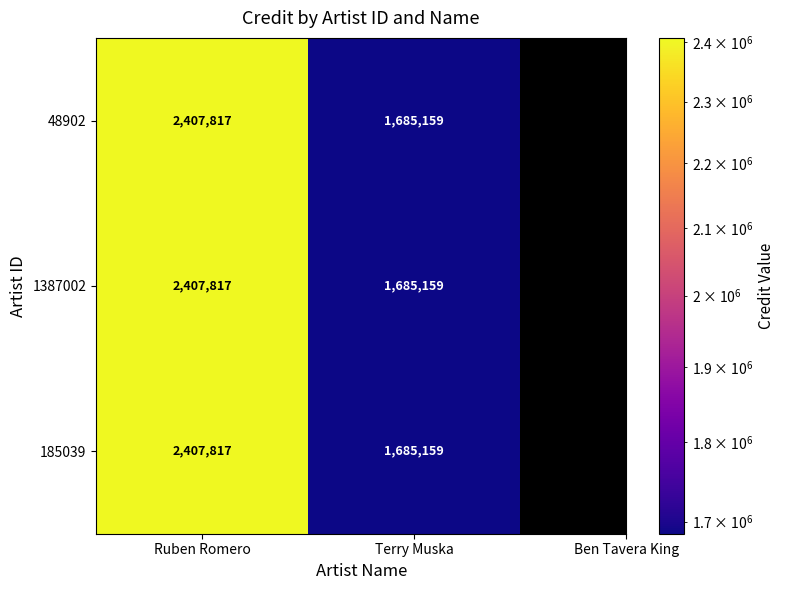

Which label corresponds to the largest value in the chart?

Ruben Romero